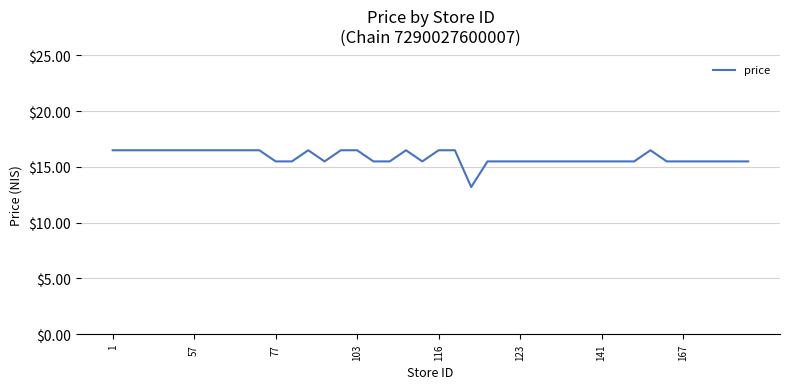

True or false: there are more than 2 points higher than both neighbors.

True